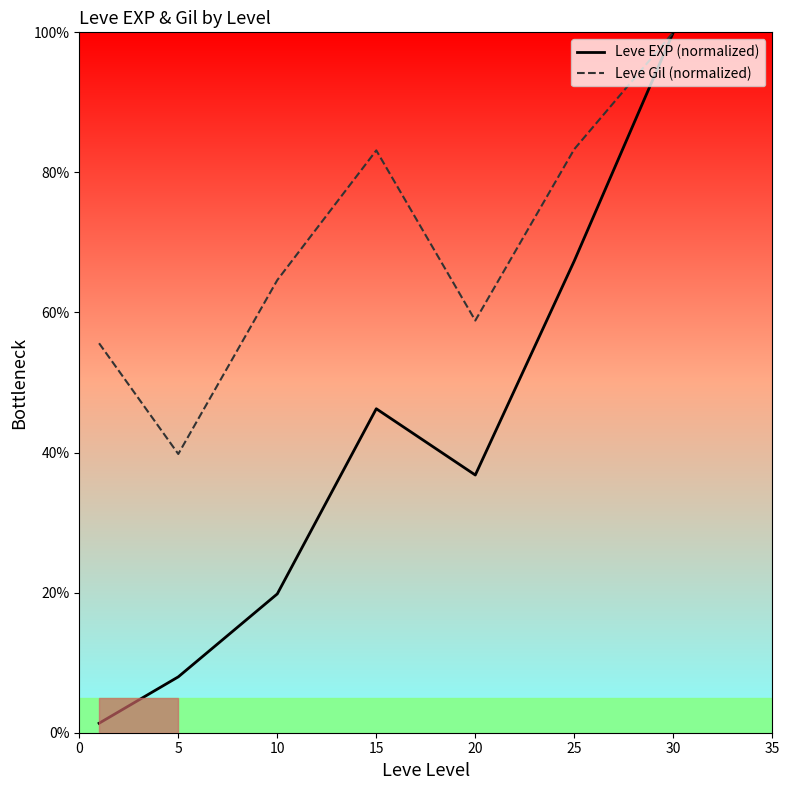

Does the chart display data point markers on the line(s)?

No